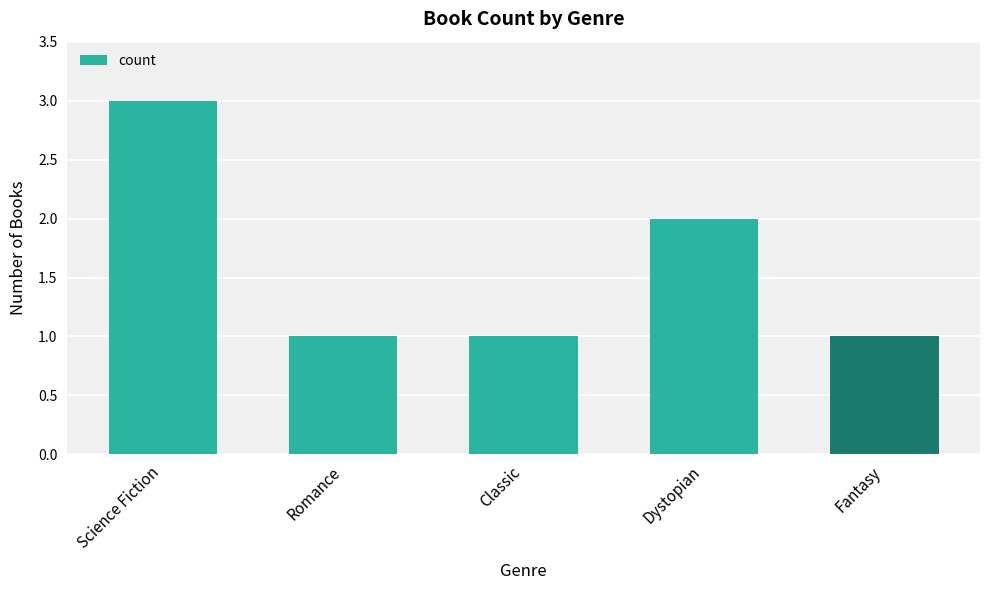

The value at Science Fiction is 3. True or false?

True